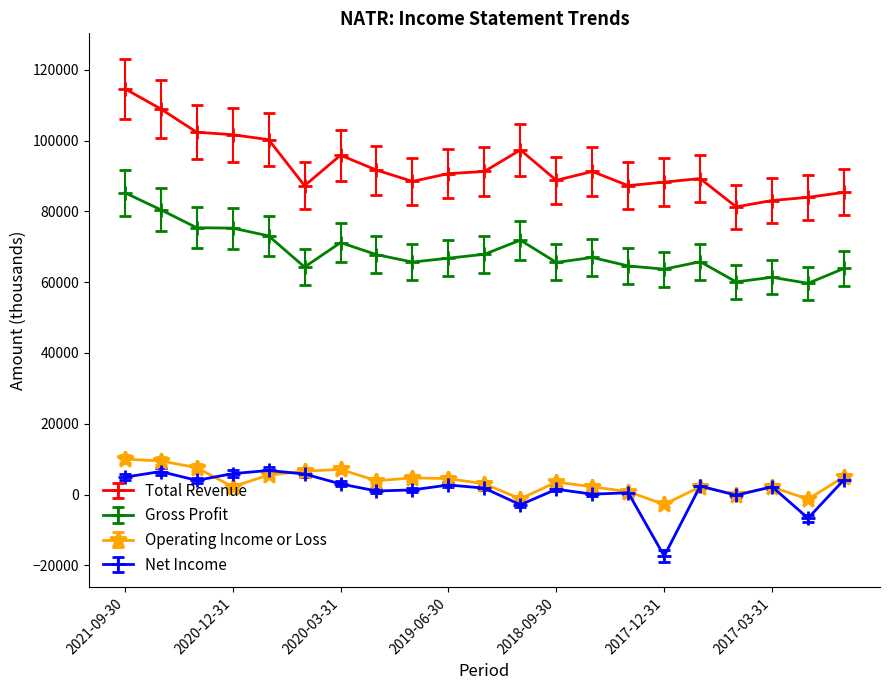

At how many categories does at least one series exceed 78422?

21